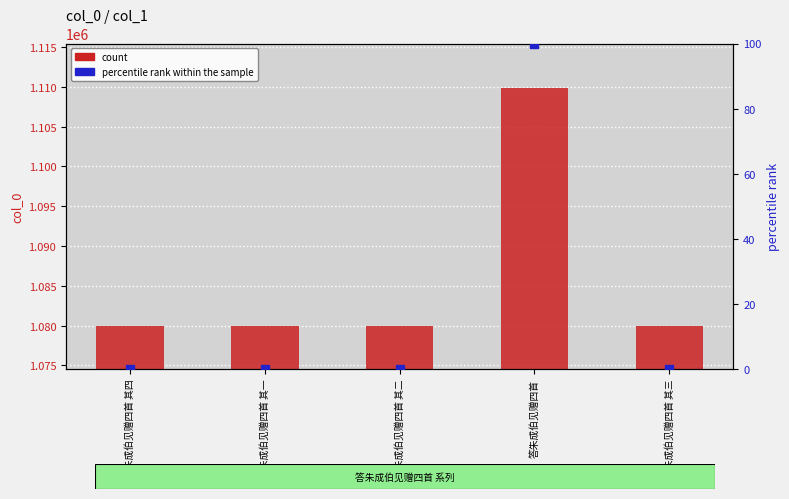

Which series contains the highest Y value?

count